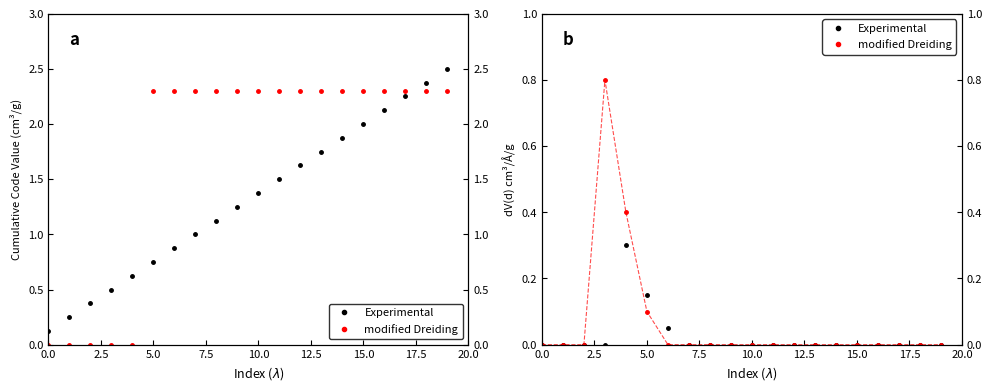

True or false: modified Dreiding and Experimental cross at least once.

True